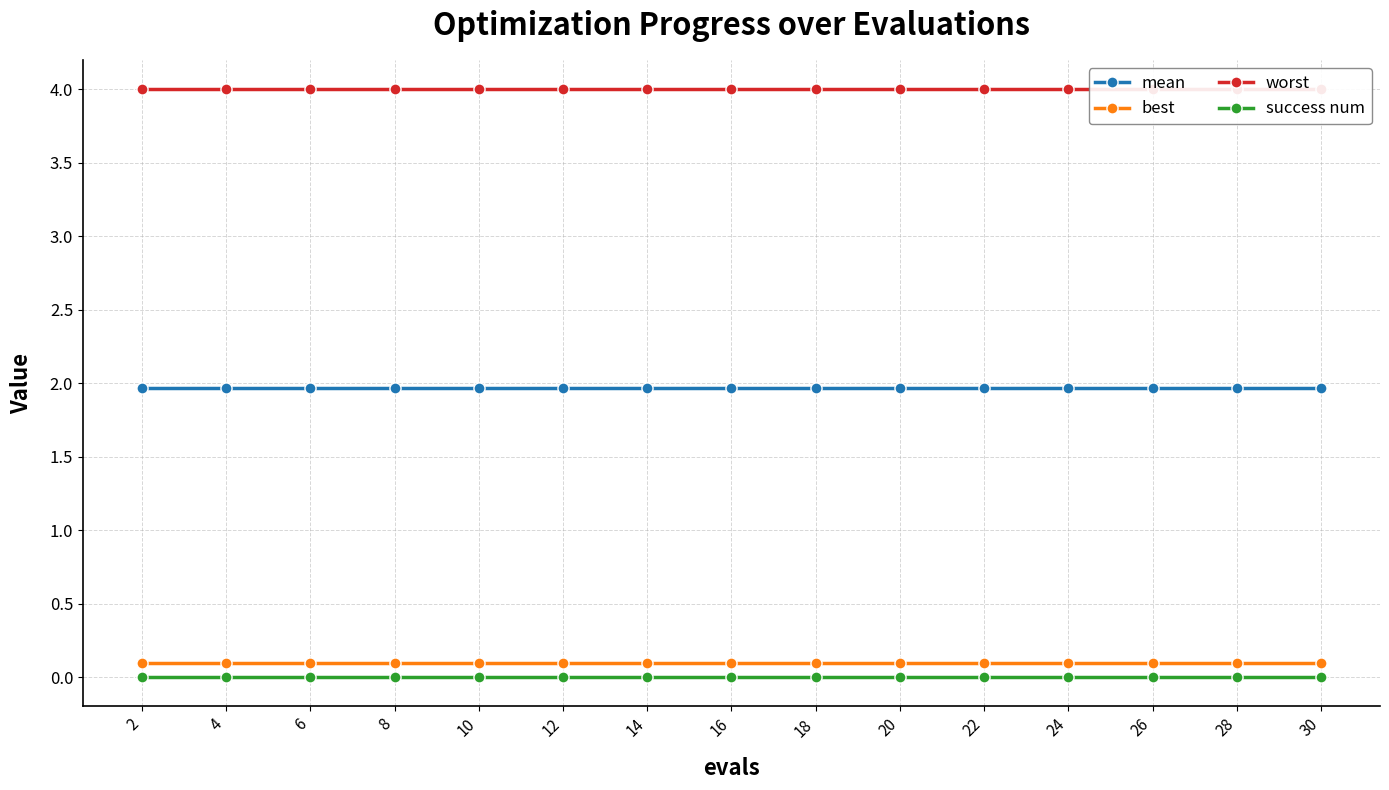

At which category does the chart reach its peak across all series?

2